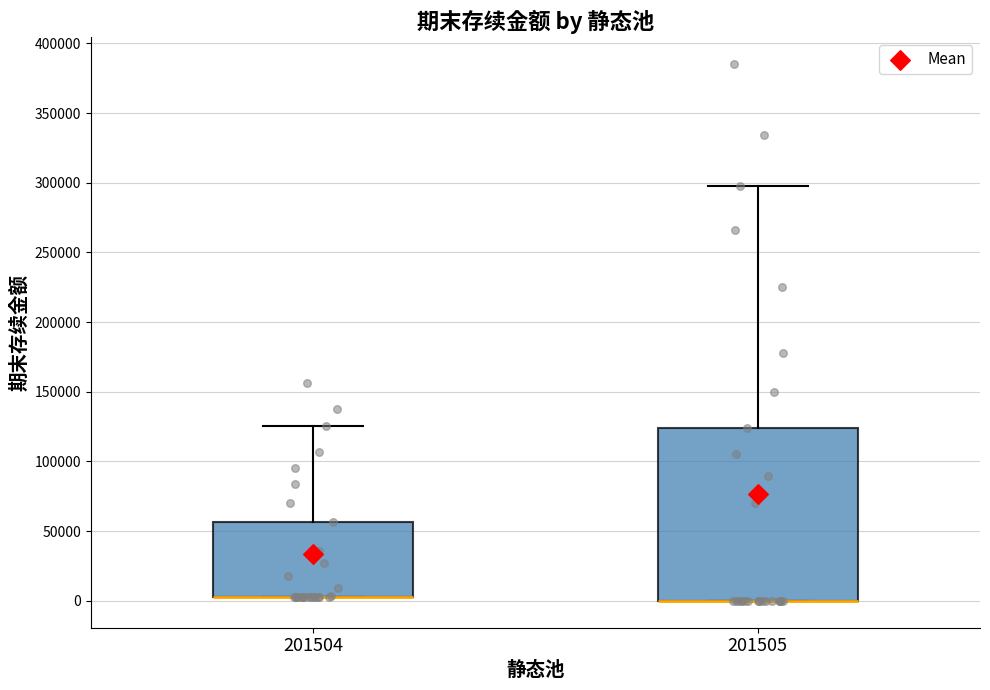

Reading left to right, read every box against the y-axis: the position of its median line, the range the box covers, and the ends of its whiskers. The values are not printed on the chart, so give them approximately, as read against the axis.

201504: median 5000 (drawn on the box's lower edge), box 5000 to 55000, whiskers 5000 to 125000
201505: median 0 (drawn on the box's lower edge), box 0 to 125000, whiskers 0 to 300000